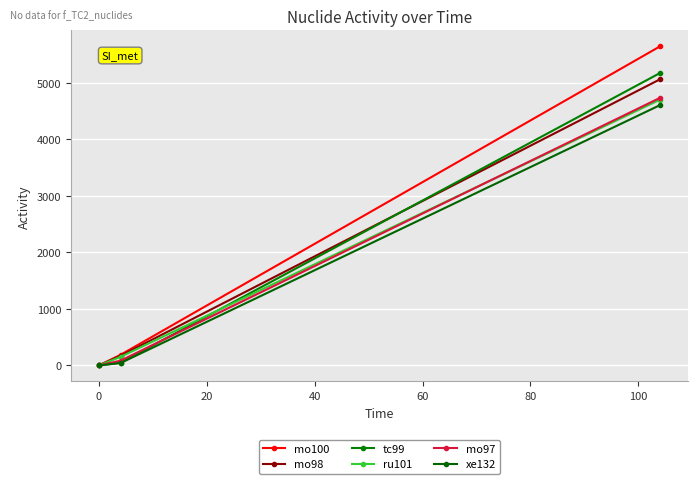

At how many categories does at least one series exceed 2670?

1